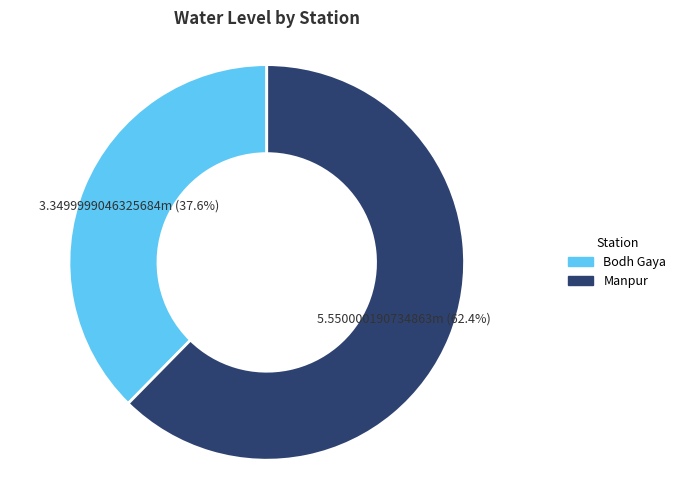

Does Manpur represent more than half of the total?

Yes